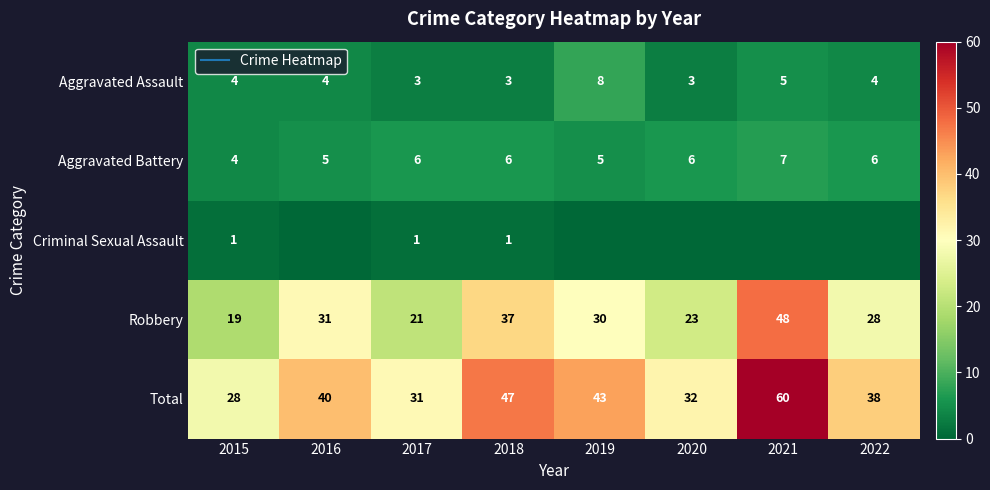

Which series has the largest total across all categories?

Total